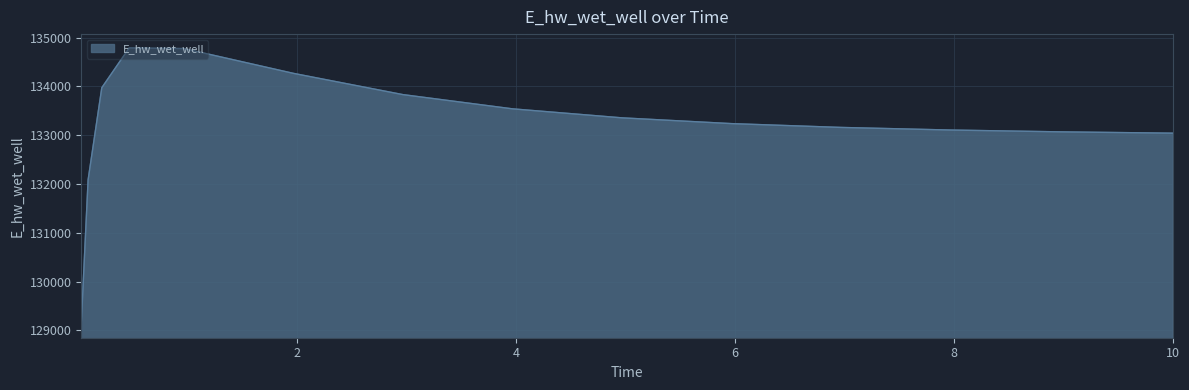

Does the chart have visible grid lines?

Yes